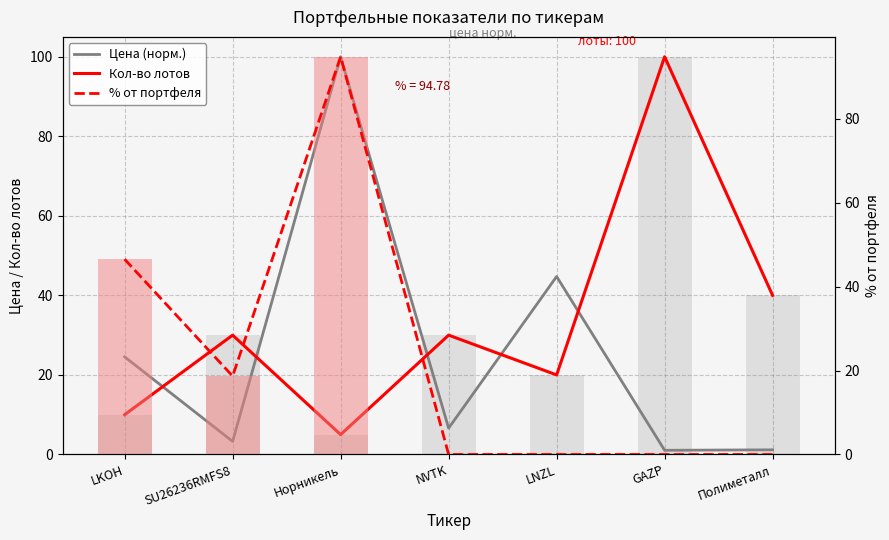

List the series in order of their overall mean, lowest first.

% от портфеля, Цена (норм.), Кол-во лотов